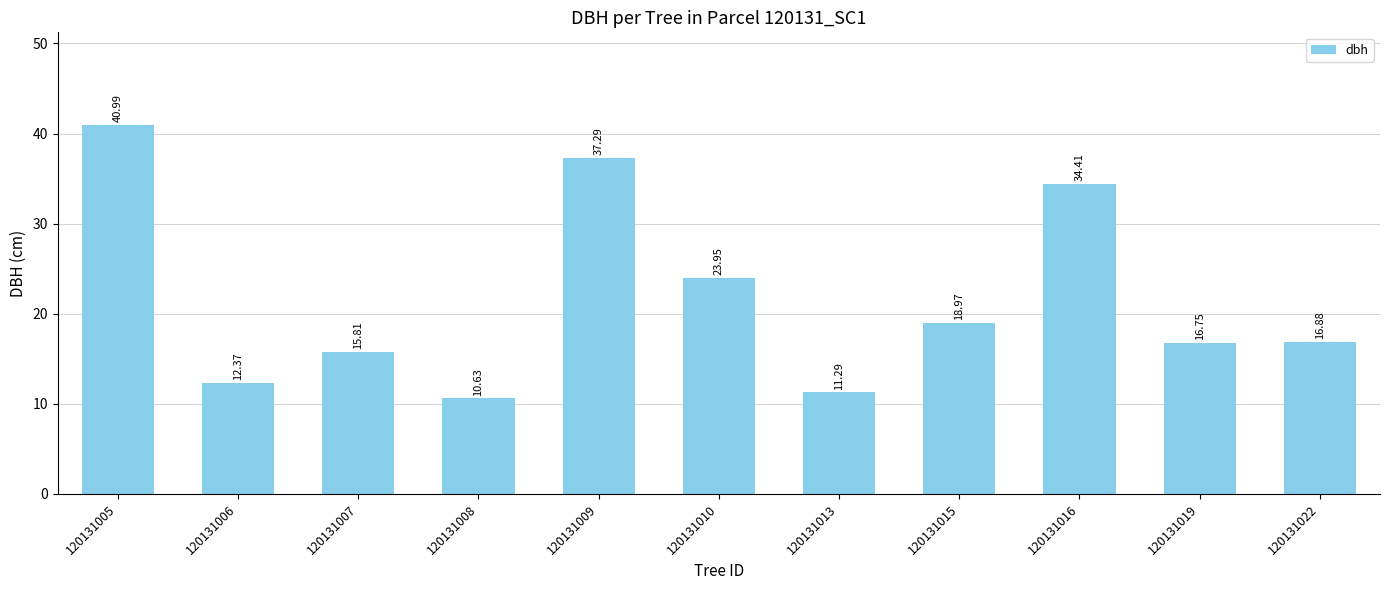

Count the number of categories in the chart.

11